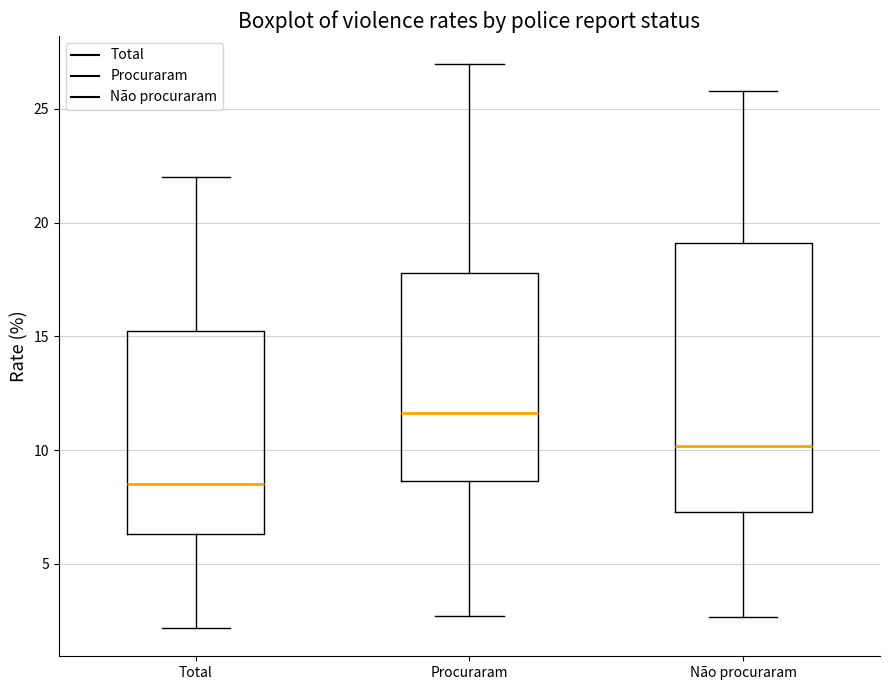

Reading left to right, read every box against the y-axis: the position of its median line, the range the box covers, and the ends of its whiskers. The values are not printed on the chart, so give them approximately, as read against the axis.

Total: median 8.5, box 6.5 to 15.0, whiskers 2.0 to 22.0
Procuraram: median 11.5, box 8.5 to 18.0, whiskers 2.5 to 27.0
Não procuraram: median 10.0, box 7.5 to 19.0, whiskers 2.5 to 26.0